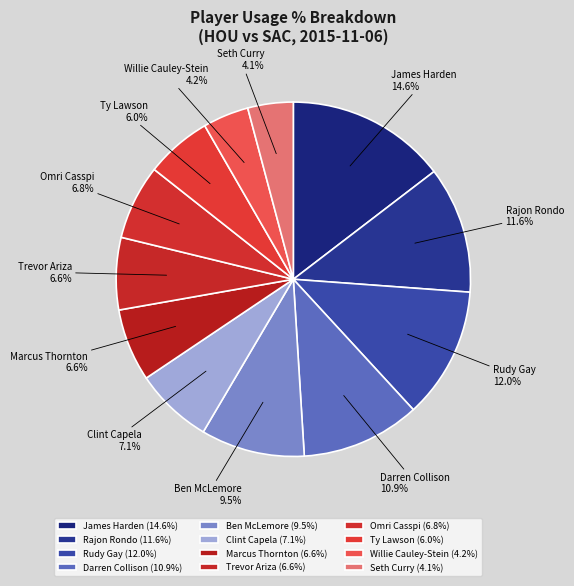

To the nearest percent, what is the combined percentage of Clint Capela and Willie Cauley-Stein?

11%